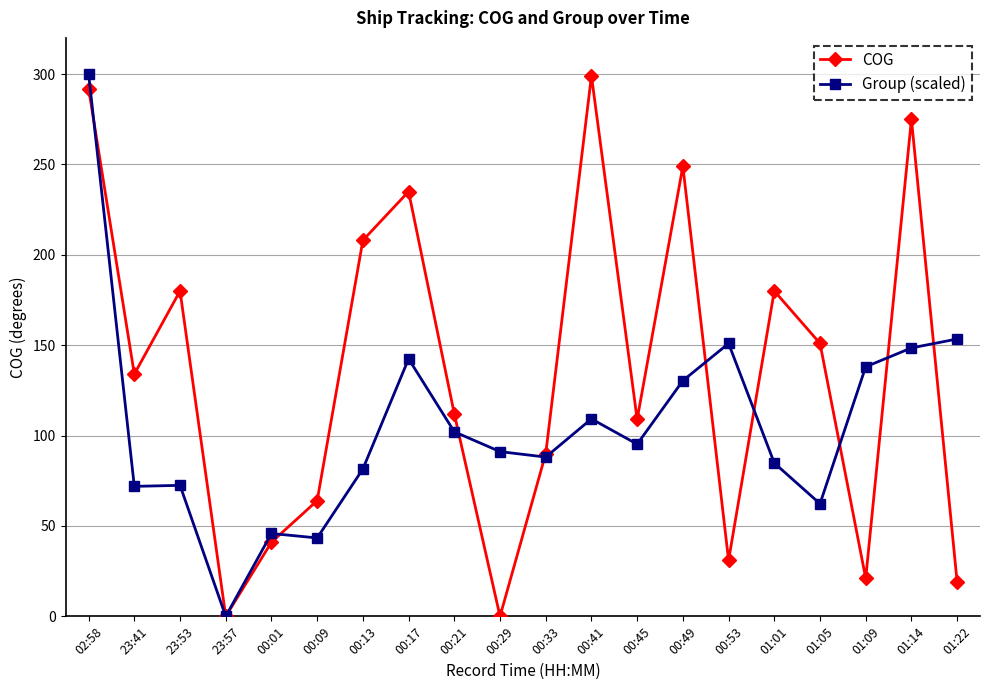

What is the sum of all Group (scaled) values?

2111.8